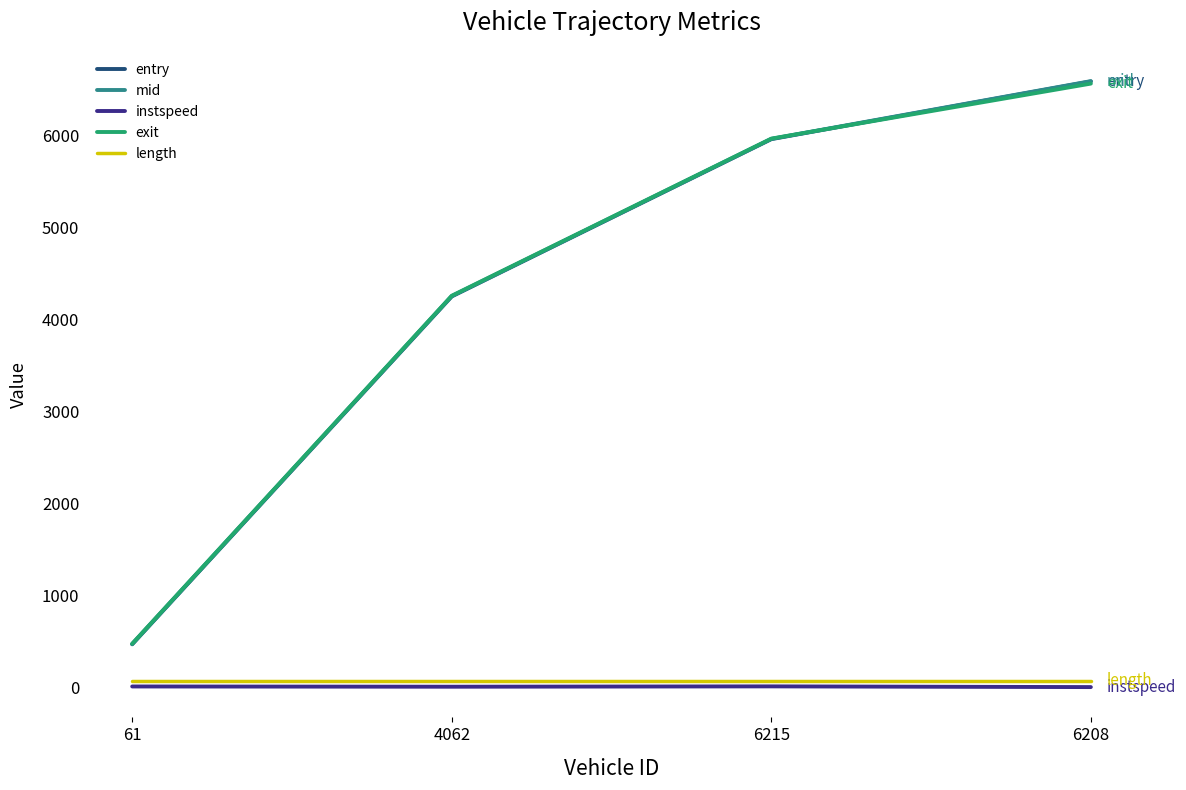

What position from the right is 6215?

2